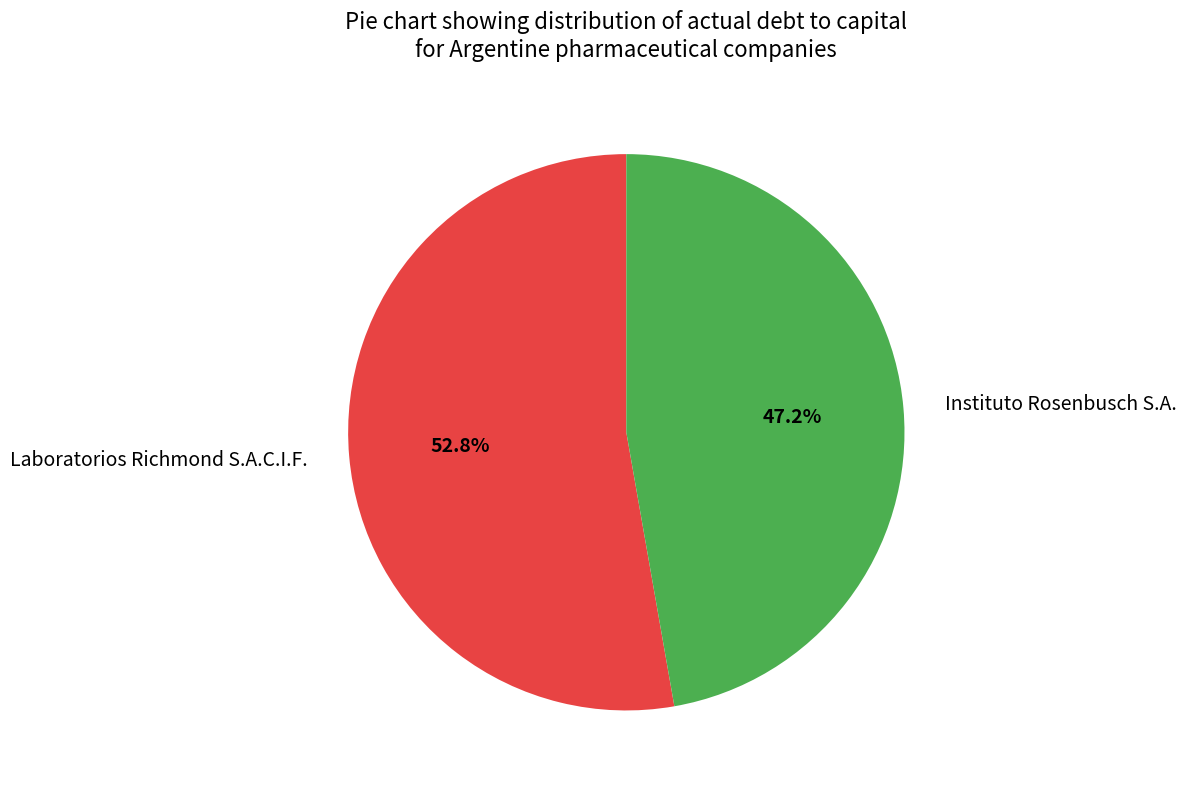

How much of the chart is everything except Instituto Rosenbusch S.A.?

52.8%